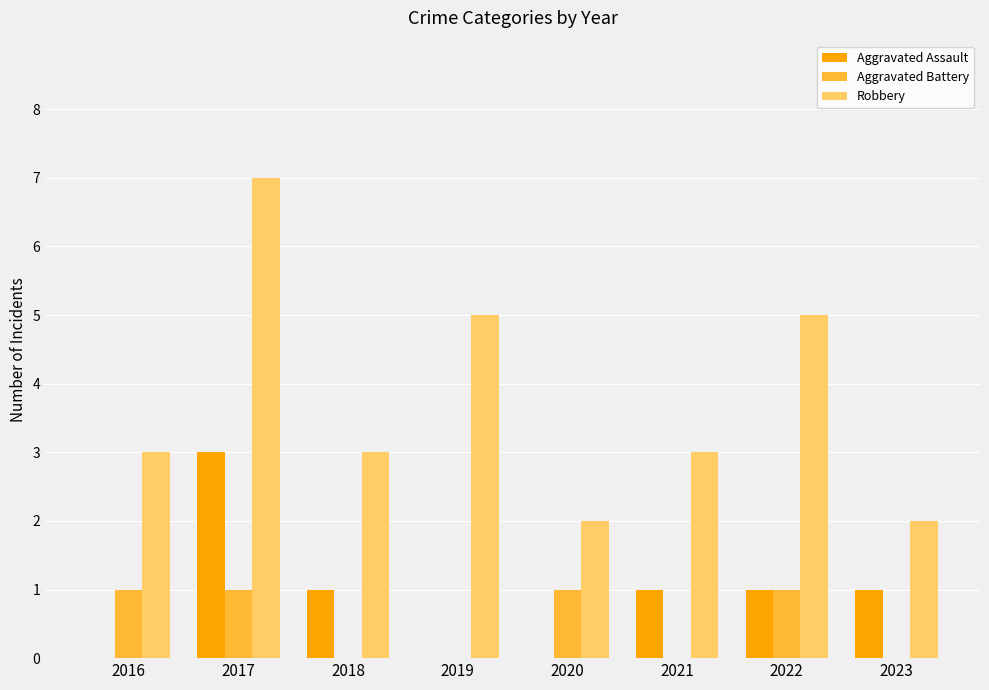

What is the maximum value shown in the chart?

7